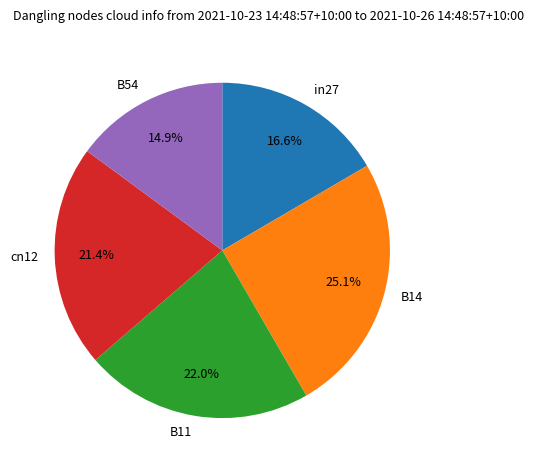

What percentage is NOT represented by B14?

74.9%